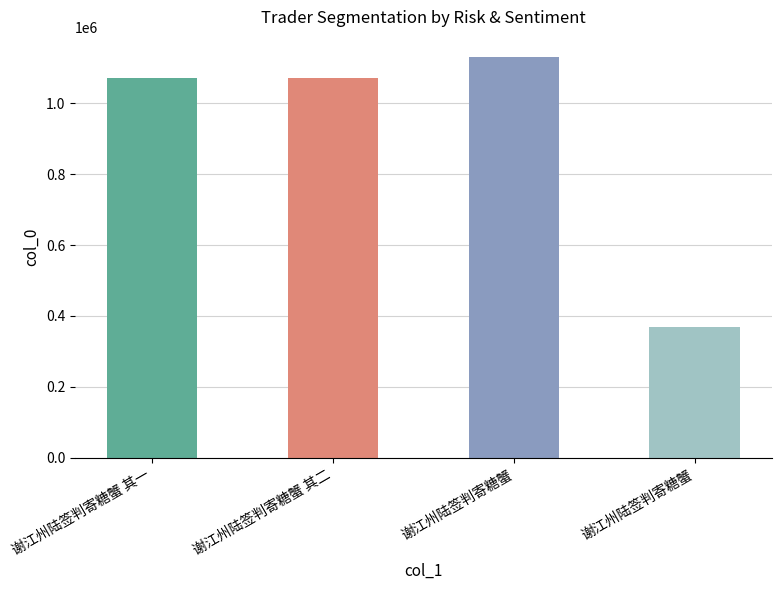

Are the bars horizontal?

No